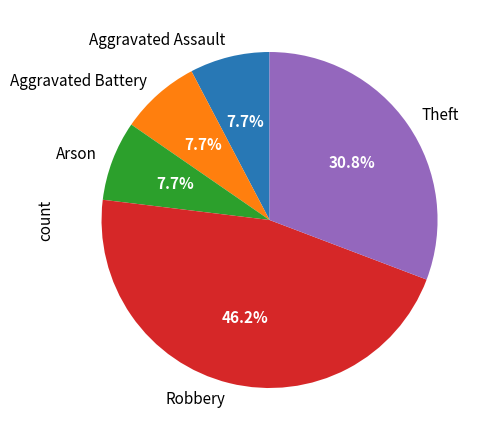

Which category has the biggest portion of the pie?

Robbery